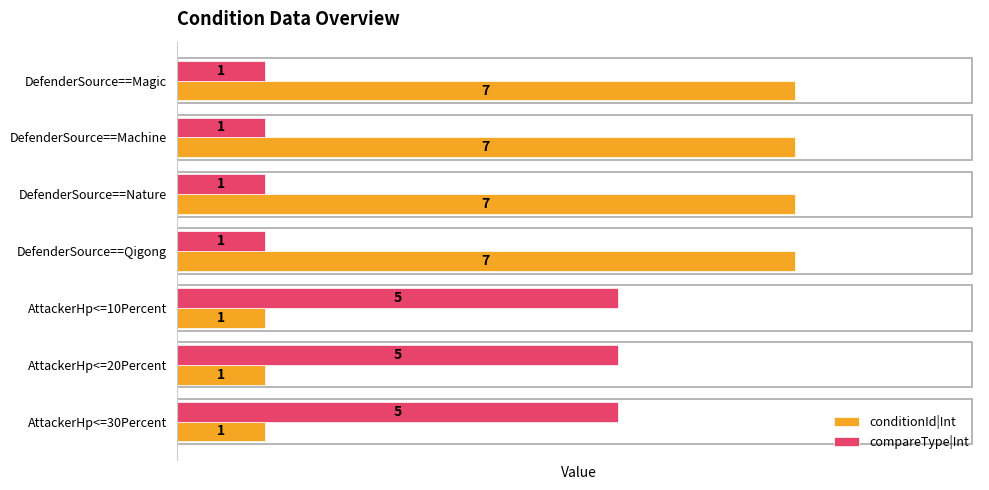

Rank the series by their maximum value, from lowest to highest.

compareType|Int, conditionId|Int